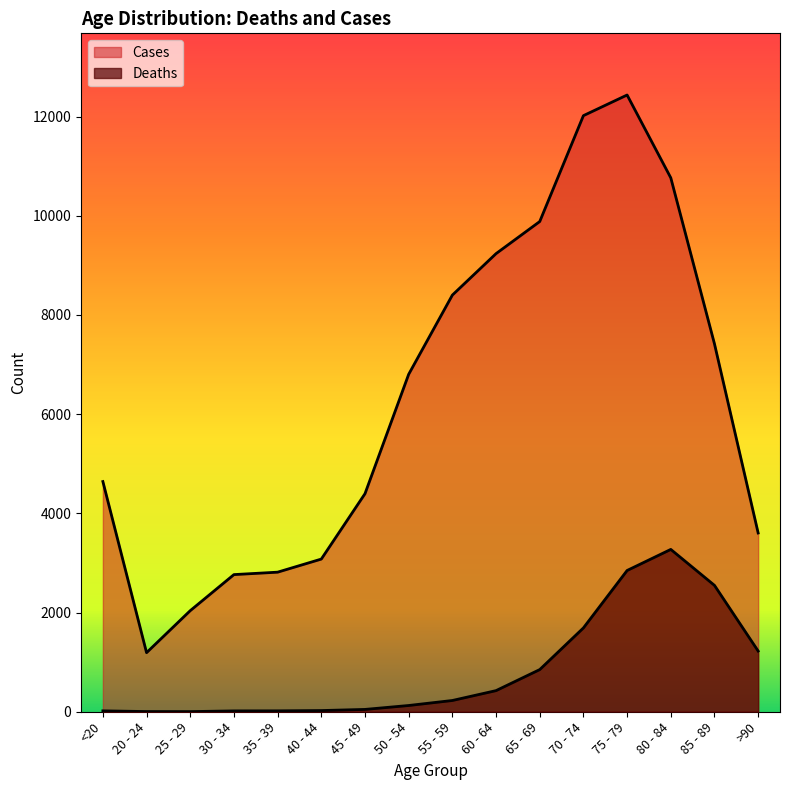

The Deaths series shows 47 at 45 - 49. True or false?

True